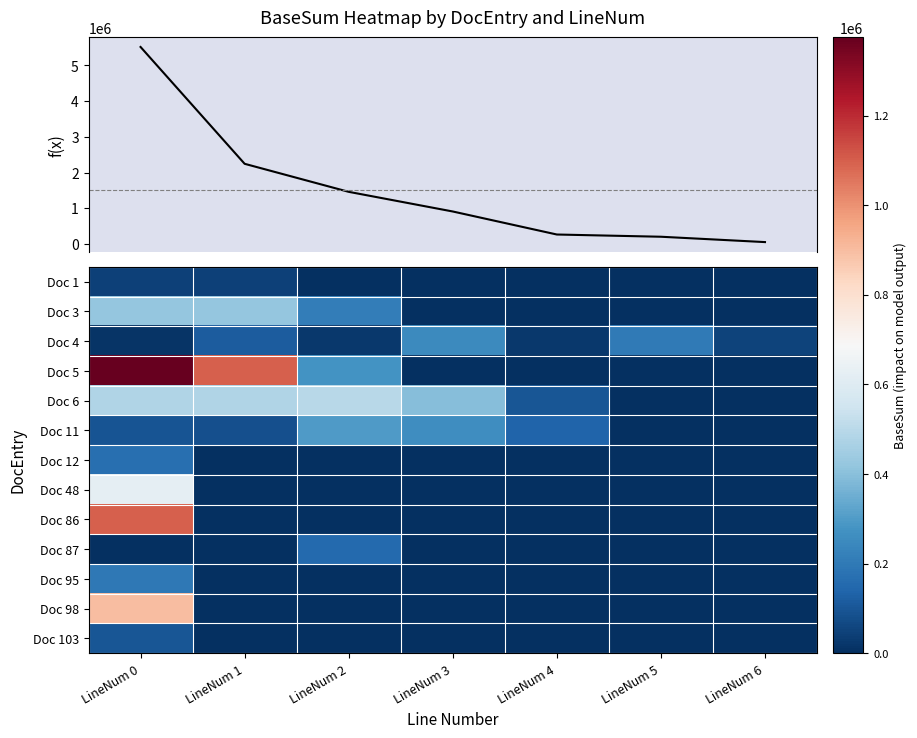

True or false: Doc 103 has a value of 100000.0 at LineNum 0.

True